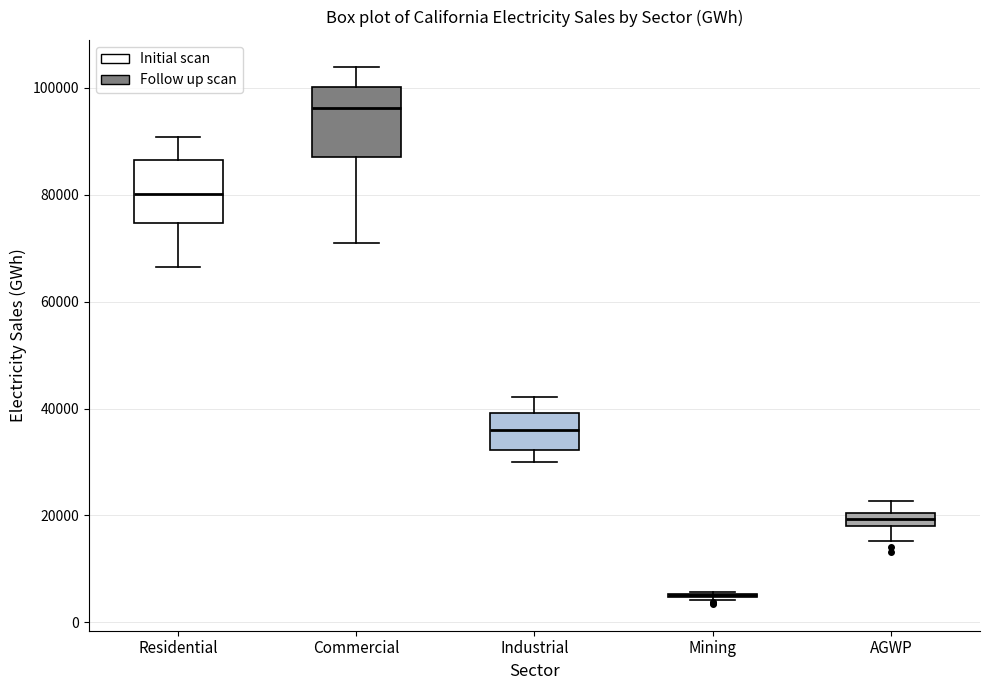

Where is the lower edge of the box for Residential on the y-axis? The values are not printed on the chart, so give them approximately, as read against the axis.

74000